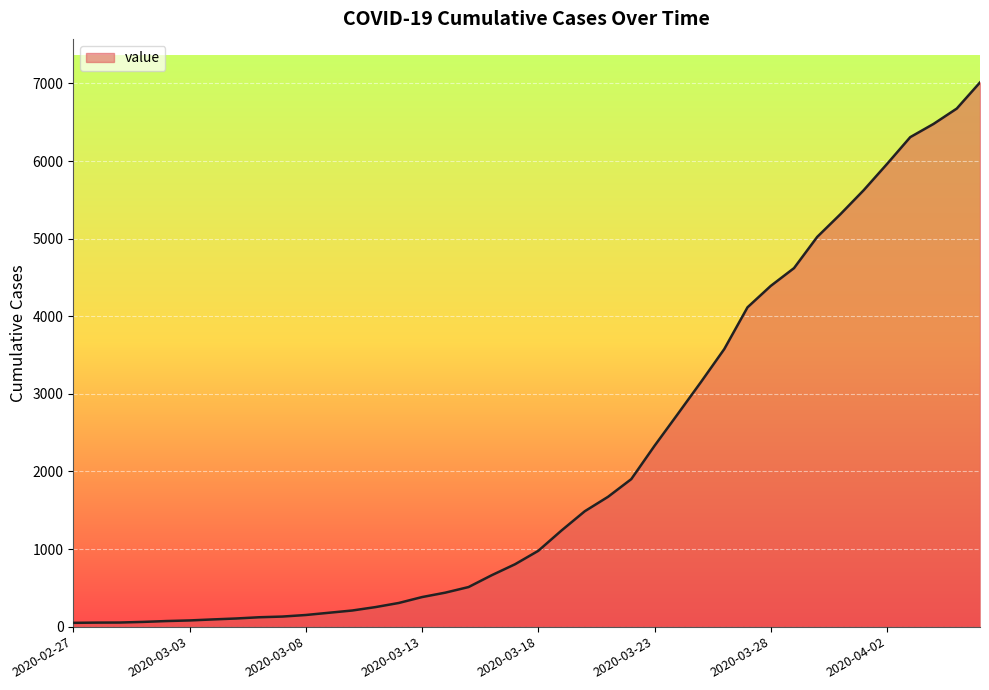

What is the sum of all values?

85310